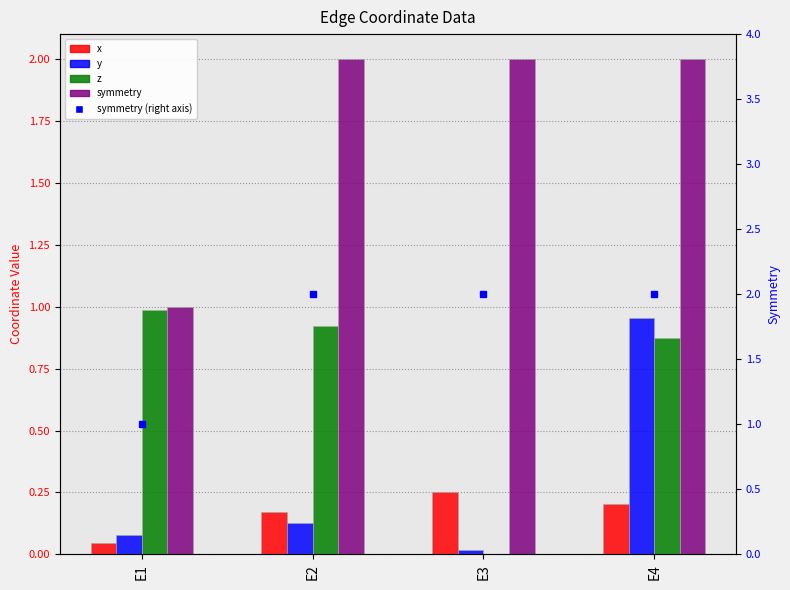

What is the spread (max minus min) of values at E4?

1.8